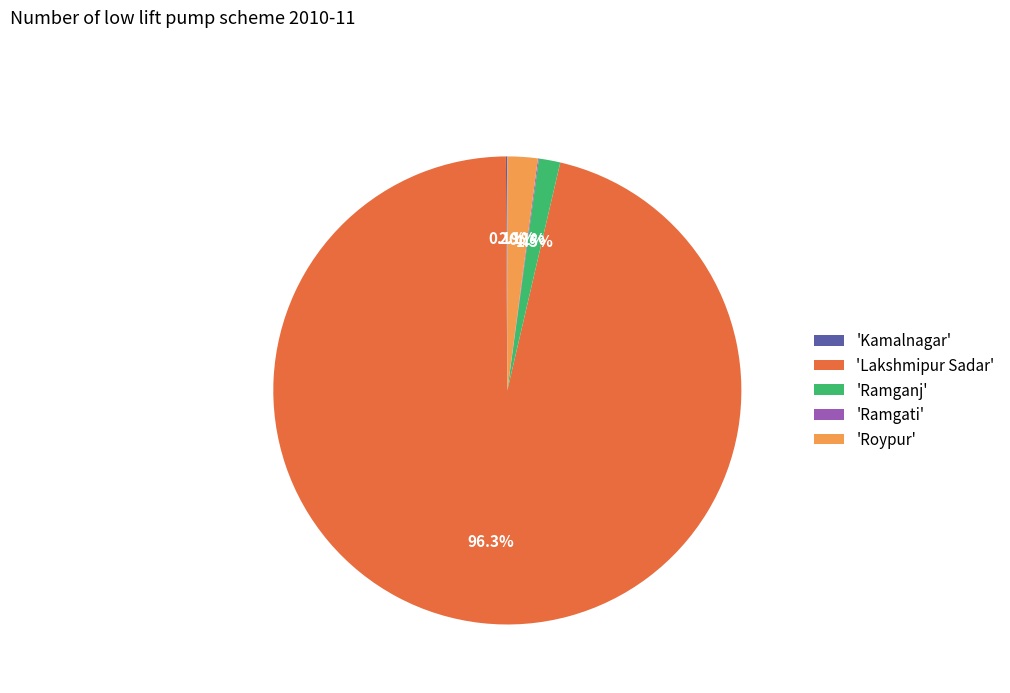

Which has a higher value, 'Ramganj' or 'Lakshmipur Sadar'?

'Lakshmipur Sadar'